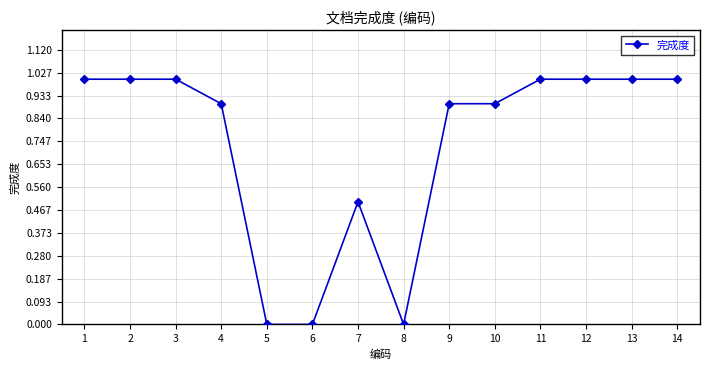

What is the difference between the values at 12 and 4?

0.1